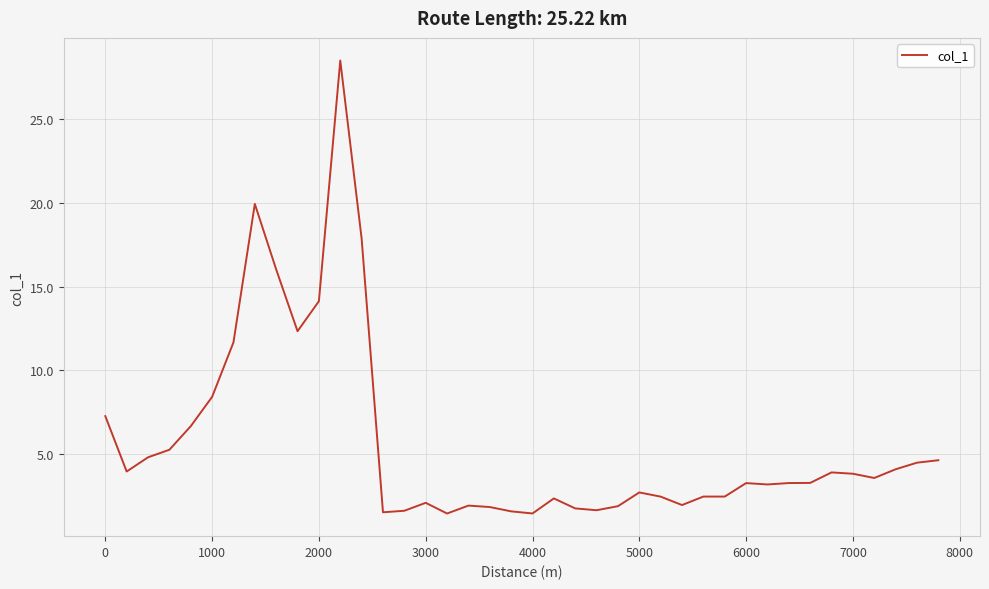

What is the maximum value shown in the chart?

28.5